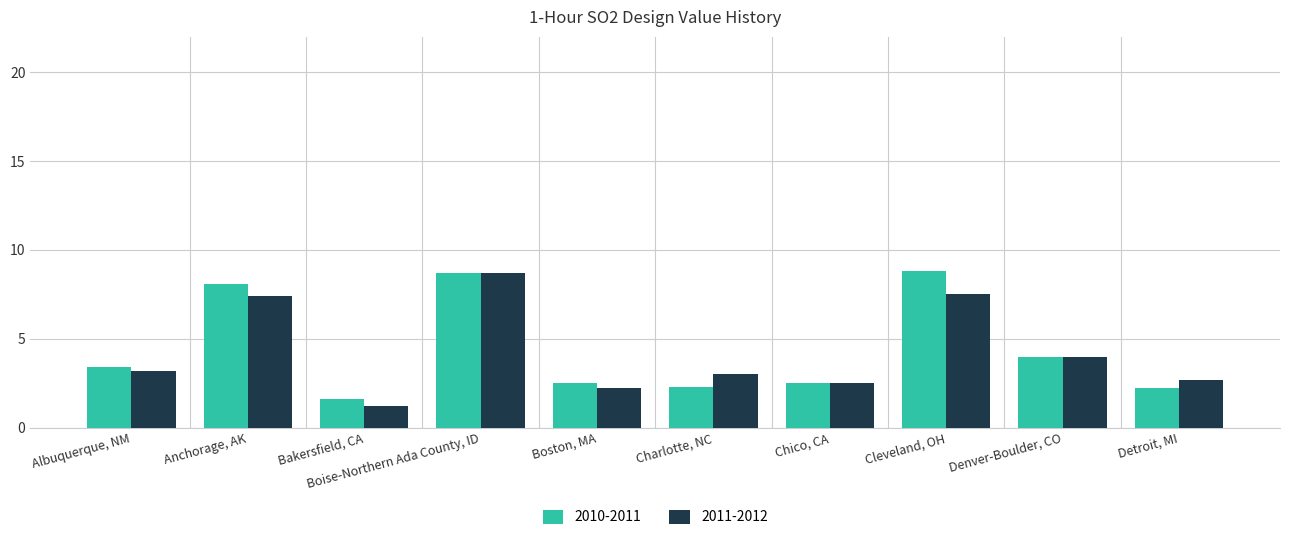

Reading left to right, transcribe all the data shown in this chart.

2010-2011: 3.4	8.1	1.6	8.7	2.5	2.3	2.5	8.8	4.0	2.2
2011-2012: 3.2	7.4	1.2	8.7	2.2	3.0	2.5	7.5	4.0	2.7